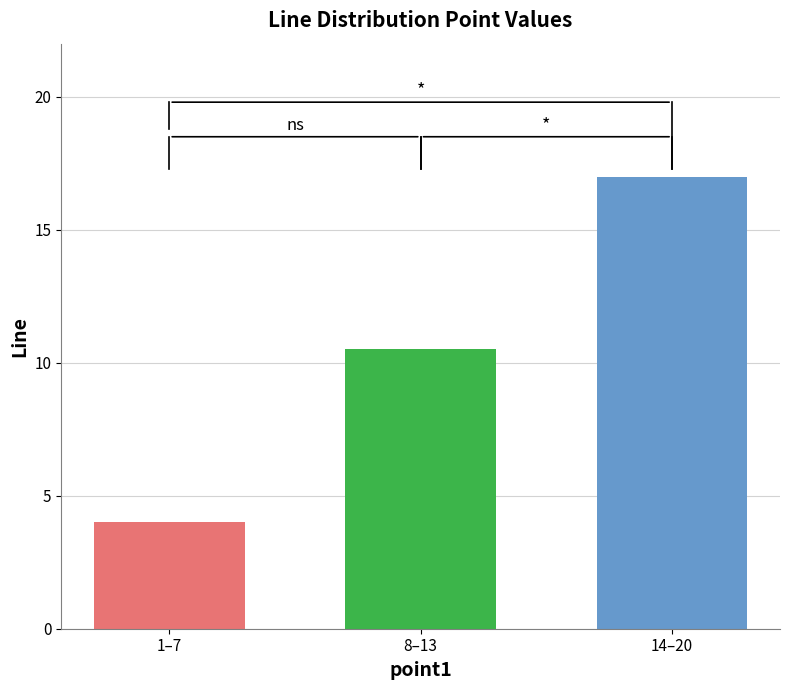

What is the change in value from 1–7 to 8–13?

+6.5